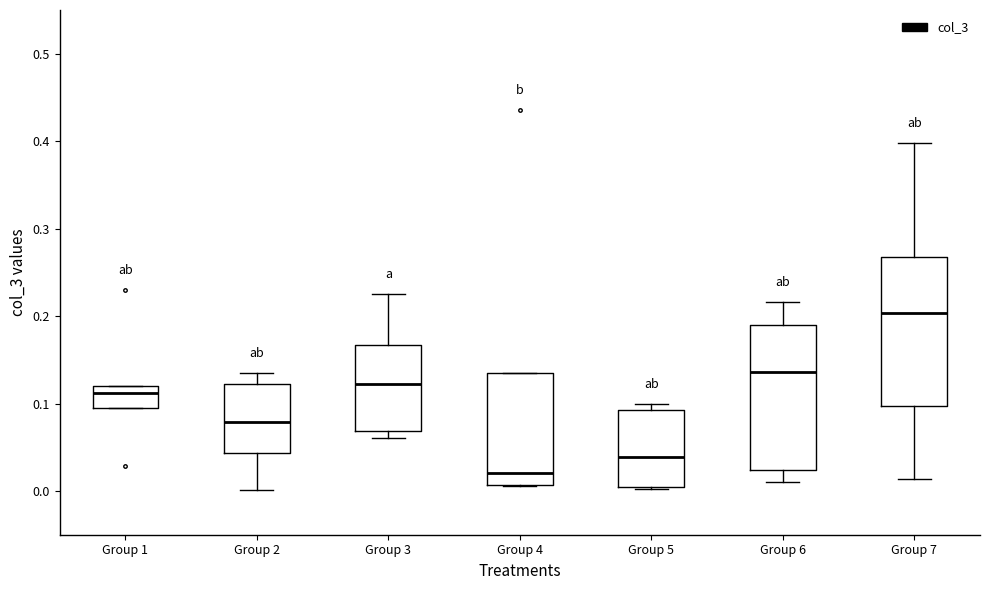

Which box's median line is the lowest?

Group 4